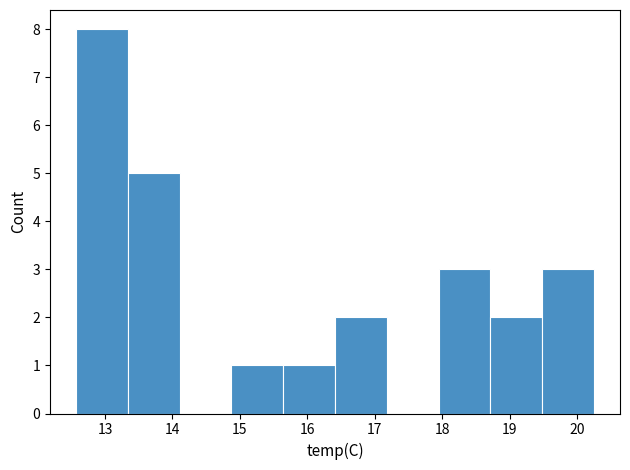

Over which range of the x-axis is the bar tallest?

12.6 to 13.3